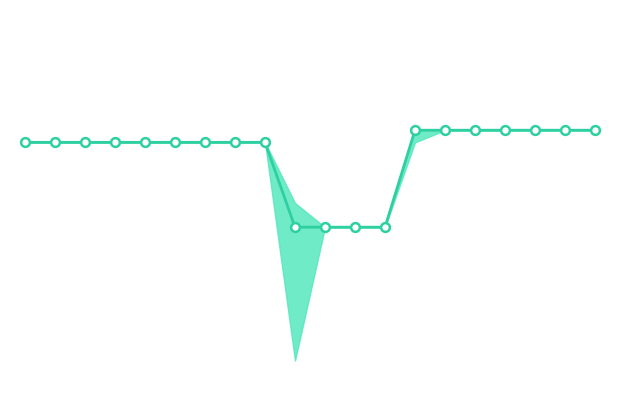

Which series contains the highest Y value?

close